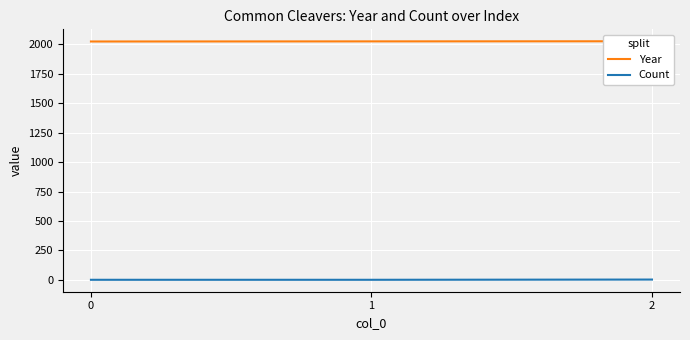

How many categories are shown in the chart?

3